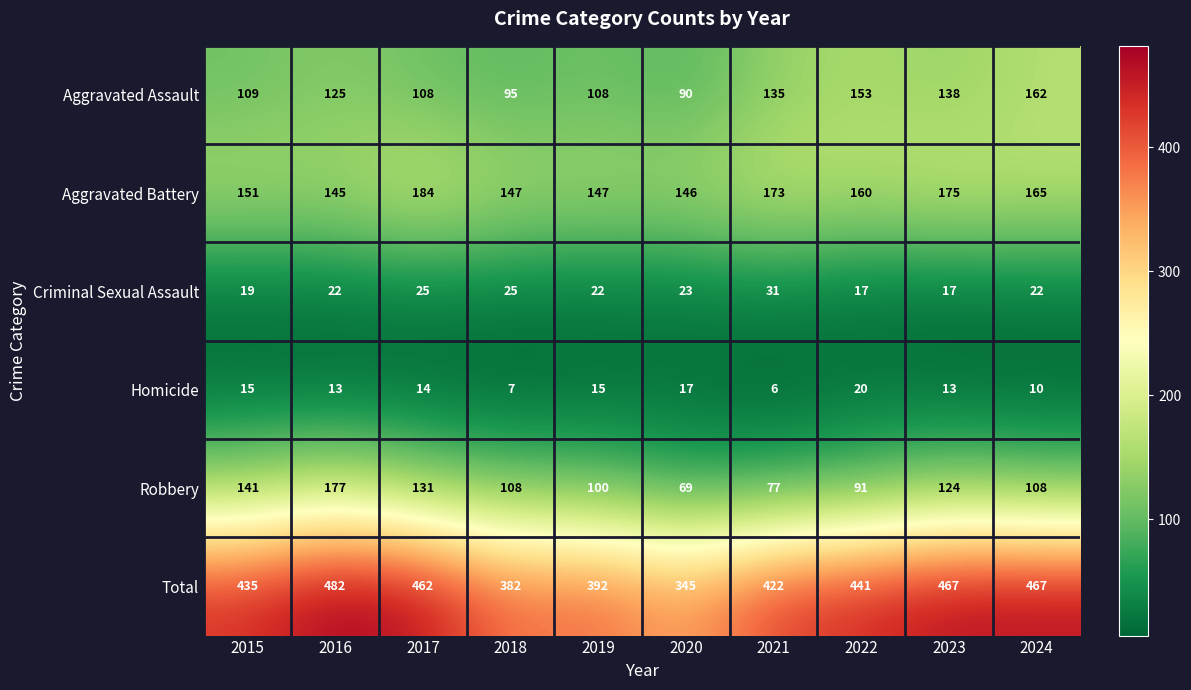

At which label does Total first exceed 441?

2016